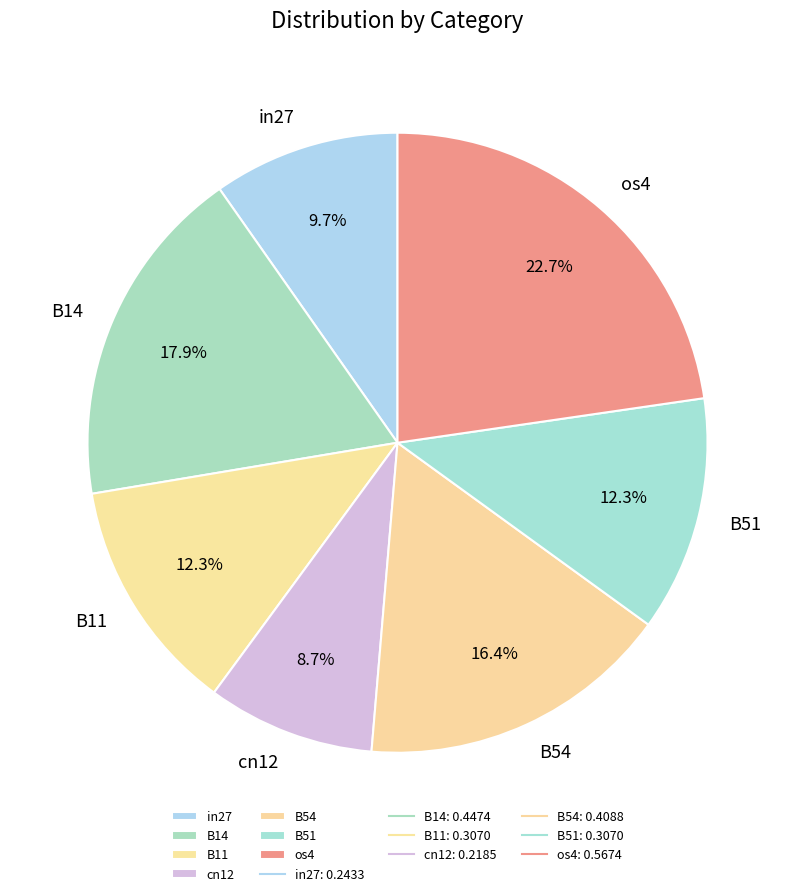

Does B11 represent more than half of the total?

No